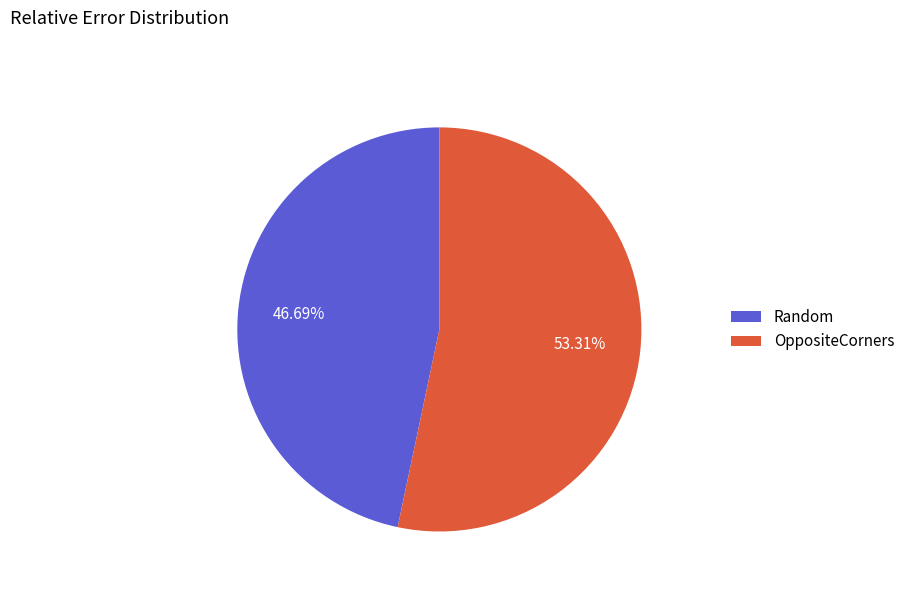

To the nearest percent, what portion does Random represent?

47%